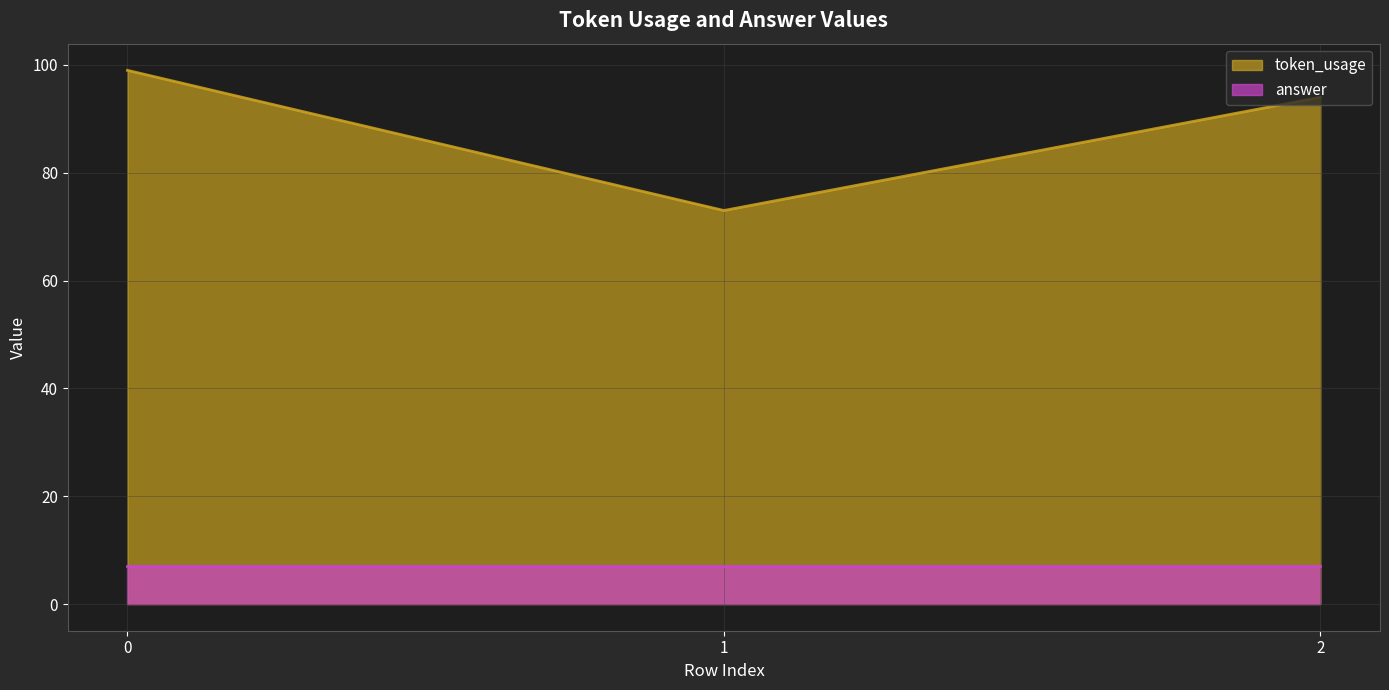

List the labels in order of value, largest first.

0, 2, 1